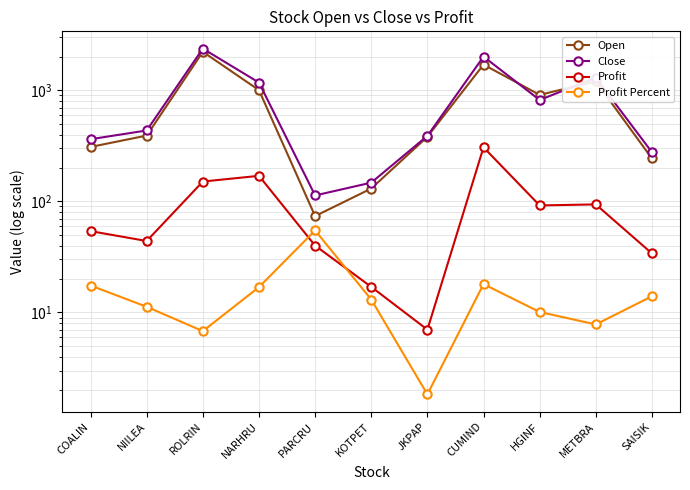

At which label does Profit Percent first exceed 13?

COALIN